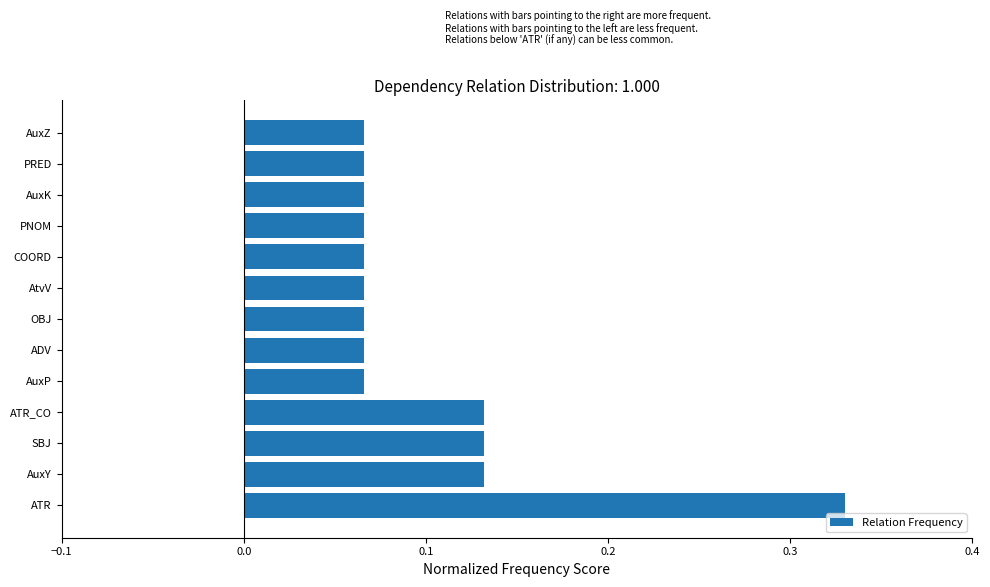

At which category does the chart reach its peak across all series?

ATR